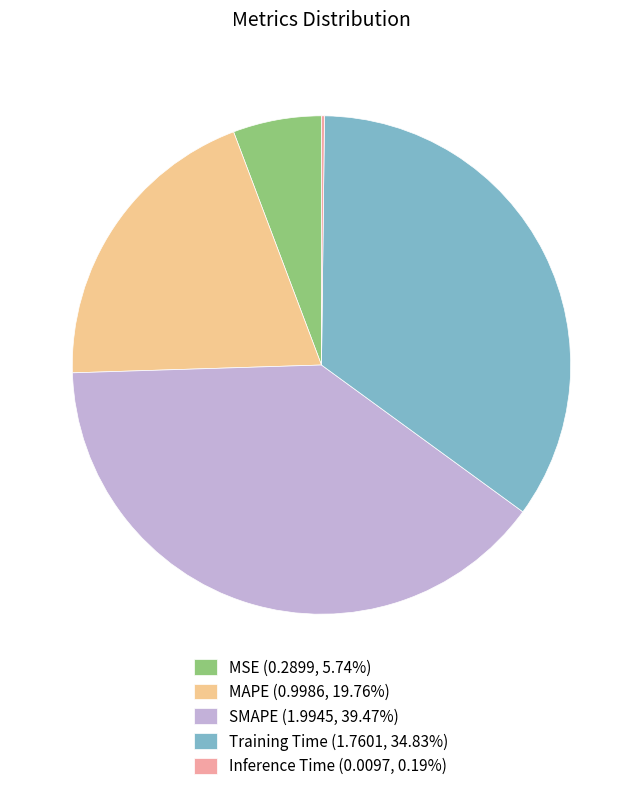

True or false: Training Time accounts for 41% of the total.

False